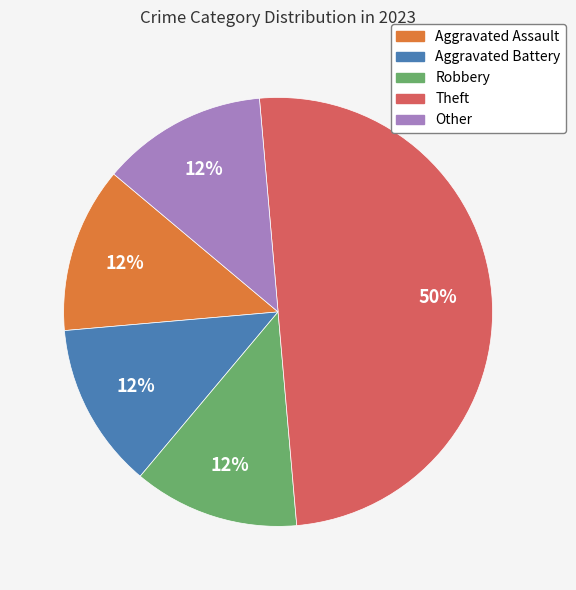

Does Other represent more than half of the total?

No